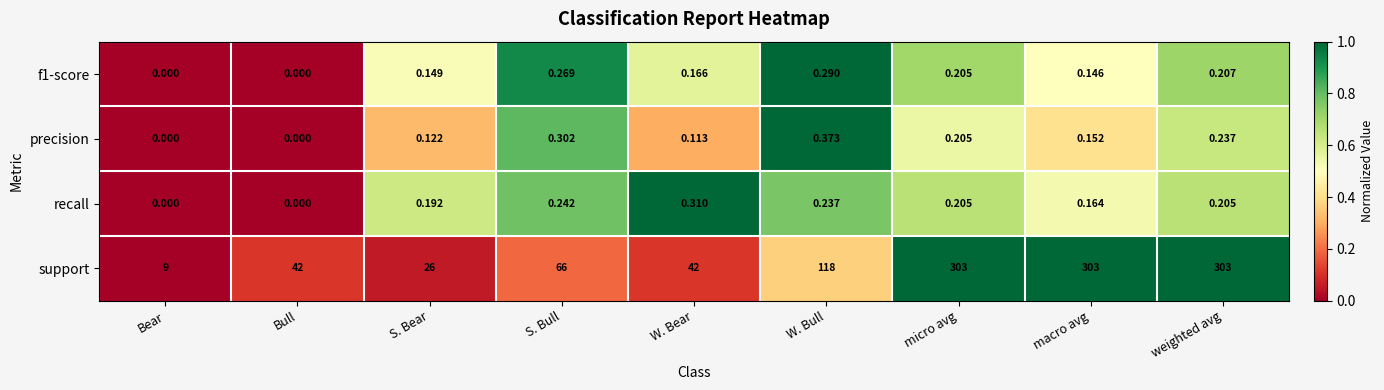

Rank the series by their maximum value, from highest to lowest.

support, precision, recall, f1-score